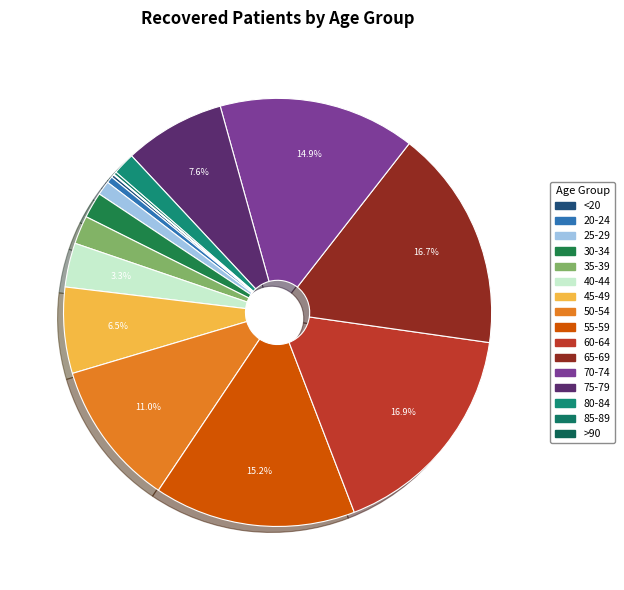

What is the total percentage of 70-74 and >90?

14.9%